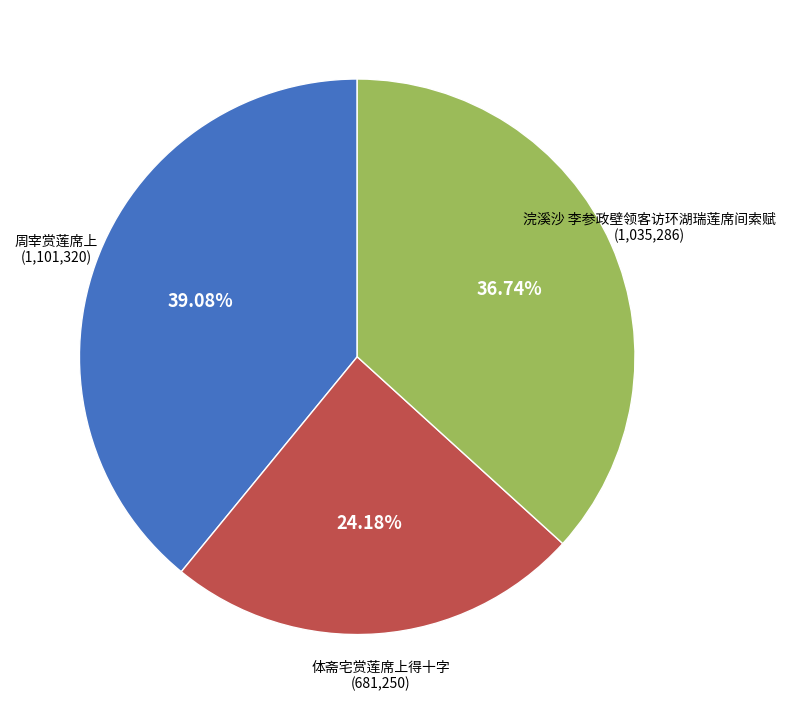

Is it true that 体斋宅赏莲席上得十字 is 31% of the pie?

False